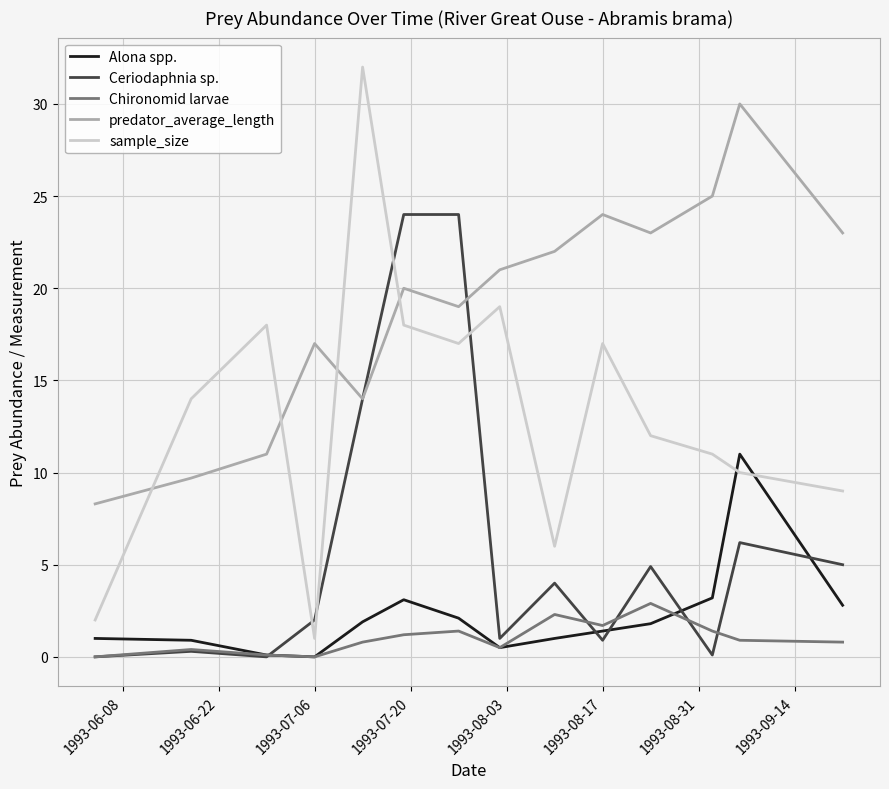

What is the greatest value displayed?

32.0